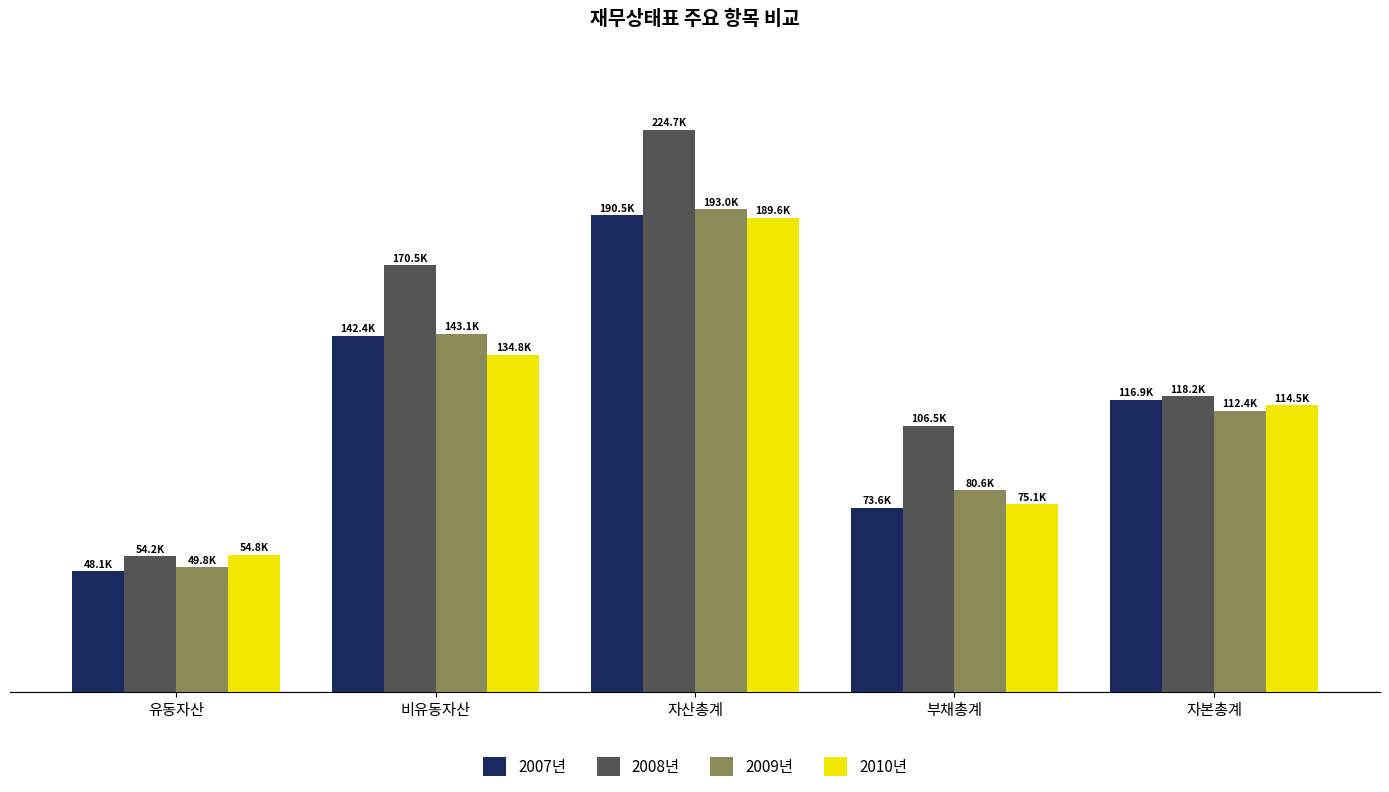

What is the spread (max minus min) of values at 유동자산?

6697.9